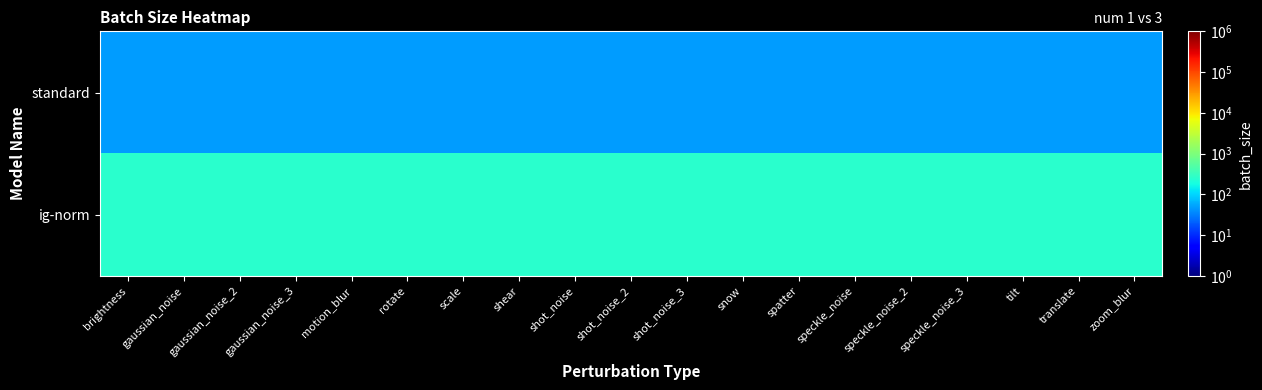

Rank the series by their average value, from lowest to highest.

standard, ig-norm